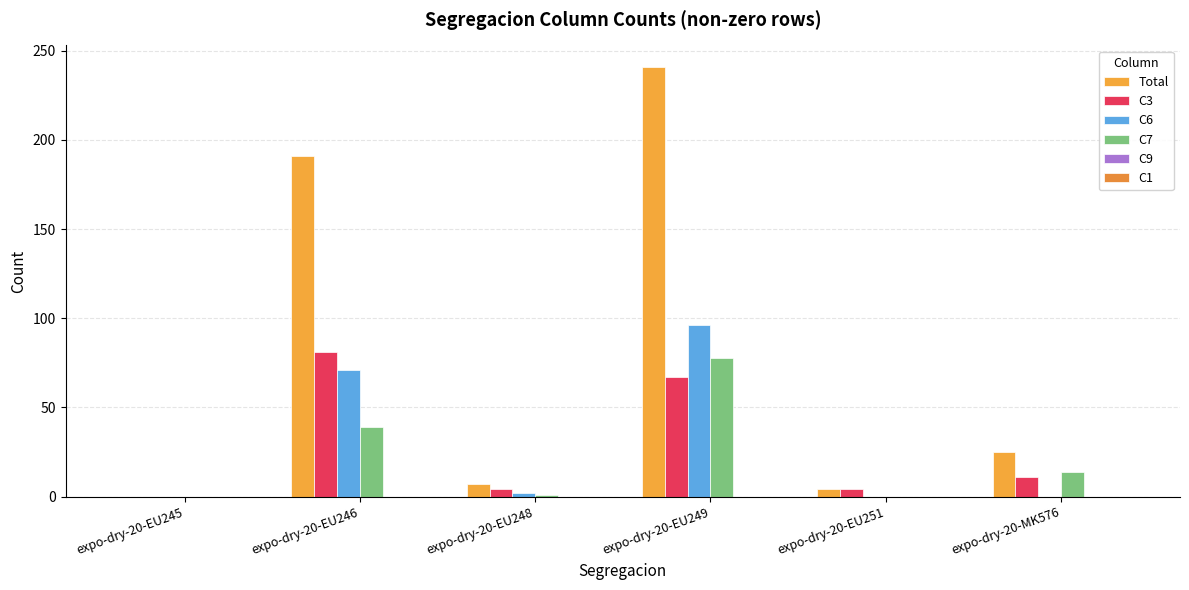

Does the chart contain stacked bars?

No